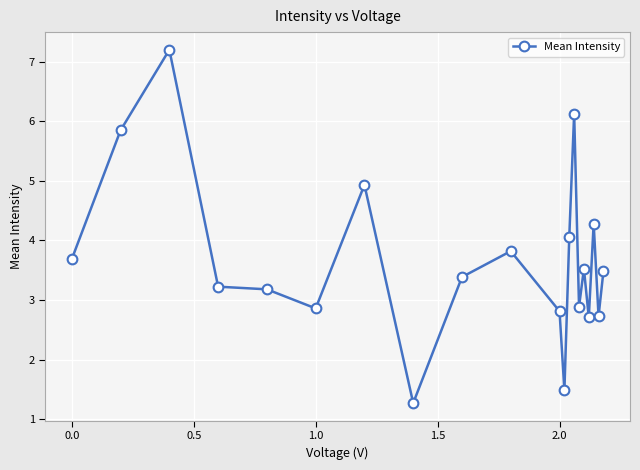

What is the greatest value displayed?

7.2